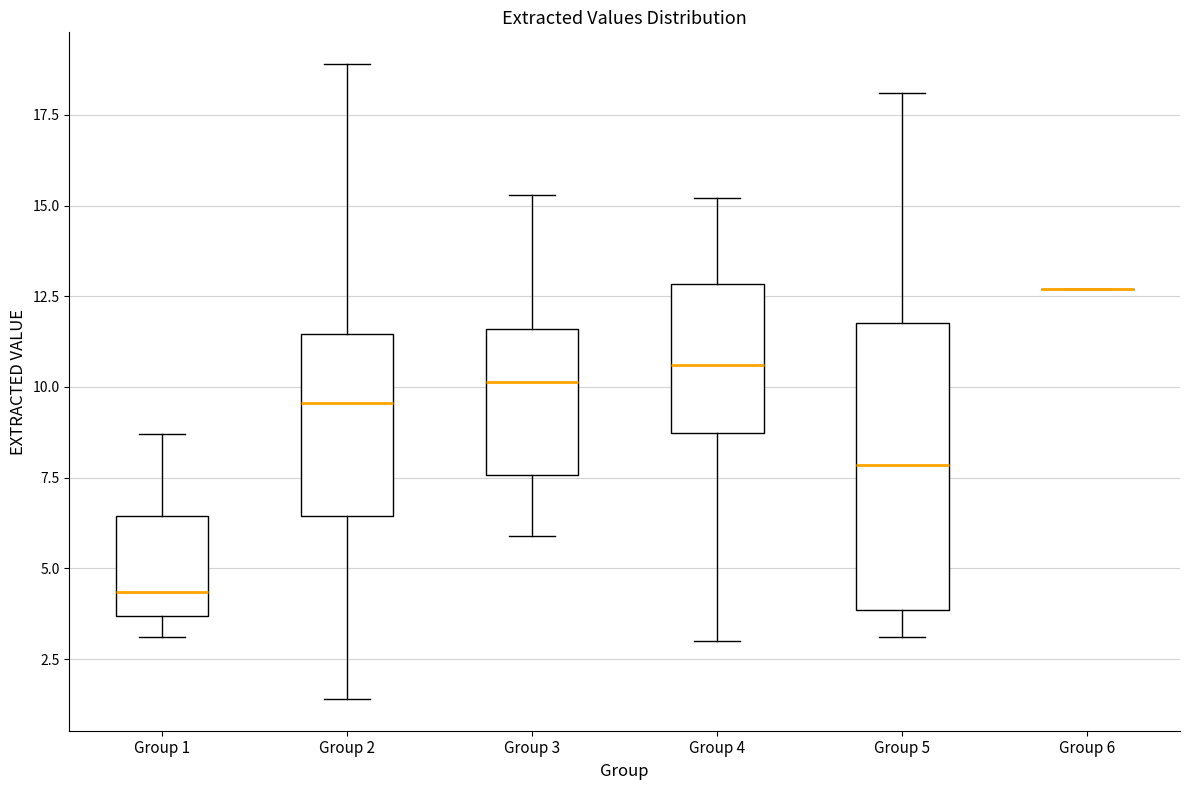

Which box is the tallest, from its lower edge to its upper edge?

Group 5